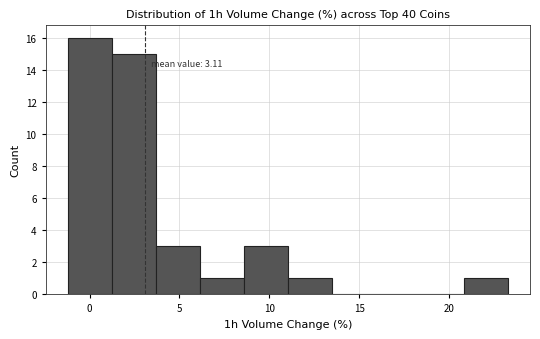

Which range on the x-axis has the tallest bar?

-1.0 to 1.0